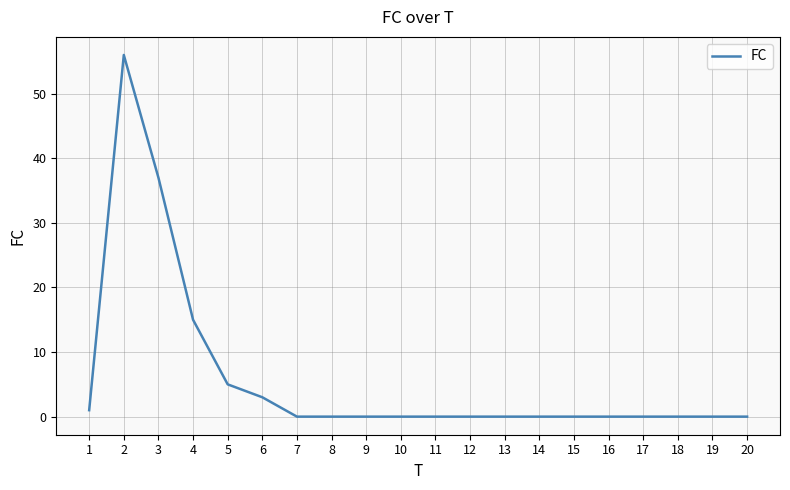

Which has a higher value, 2 or 12?

2